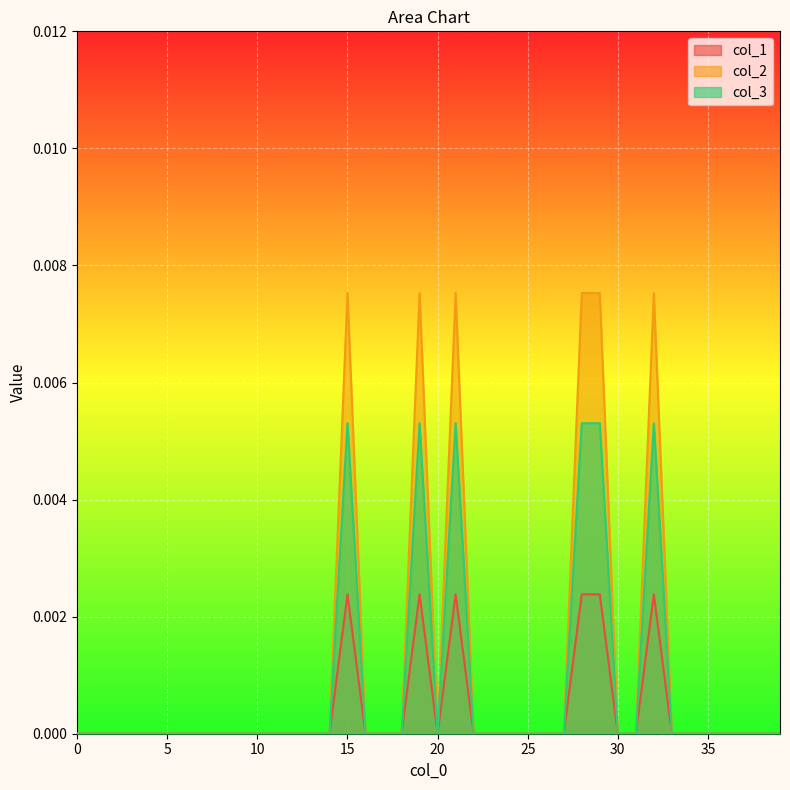

At which category does col_2 reach its first local valley?

20